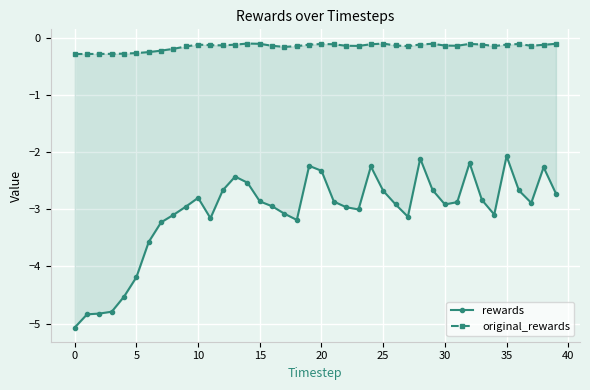

What is the label of the 25th point from the left?

24